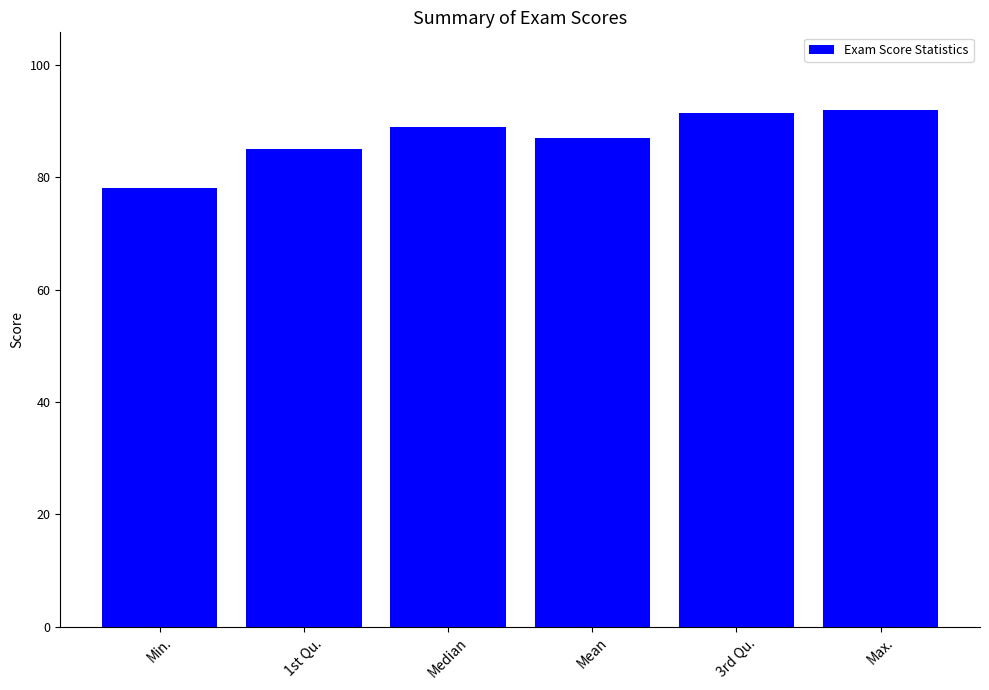

Reading left to right, extract all data points from this chart.

Min.=78.0	1st Qu.=85.0	Median=89.0	Mean=87.0	3rd Qu.=91.5	Max.=92.0